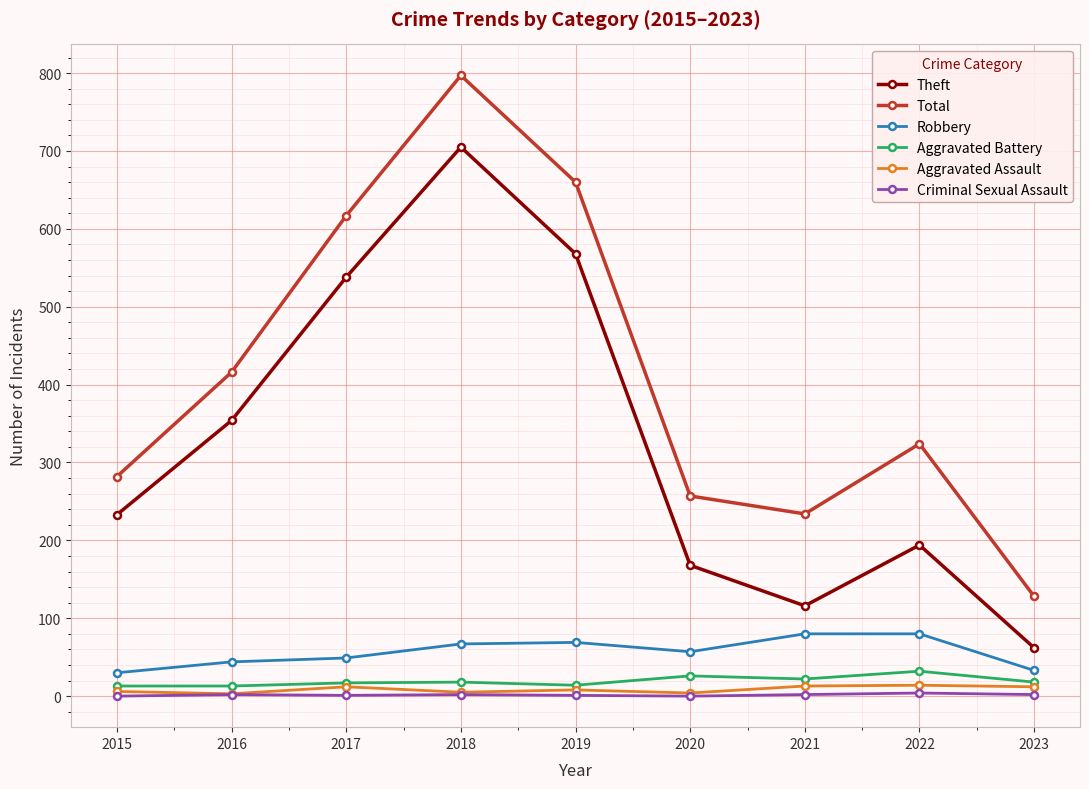

At which label is Theft closest to 383?

2016